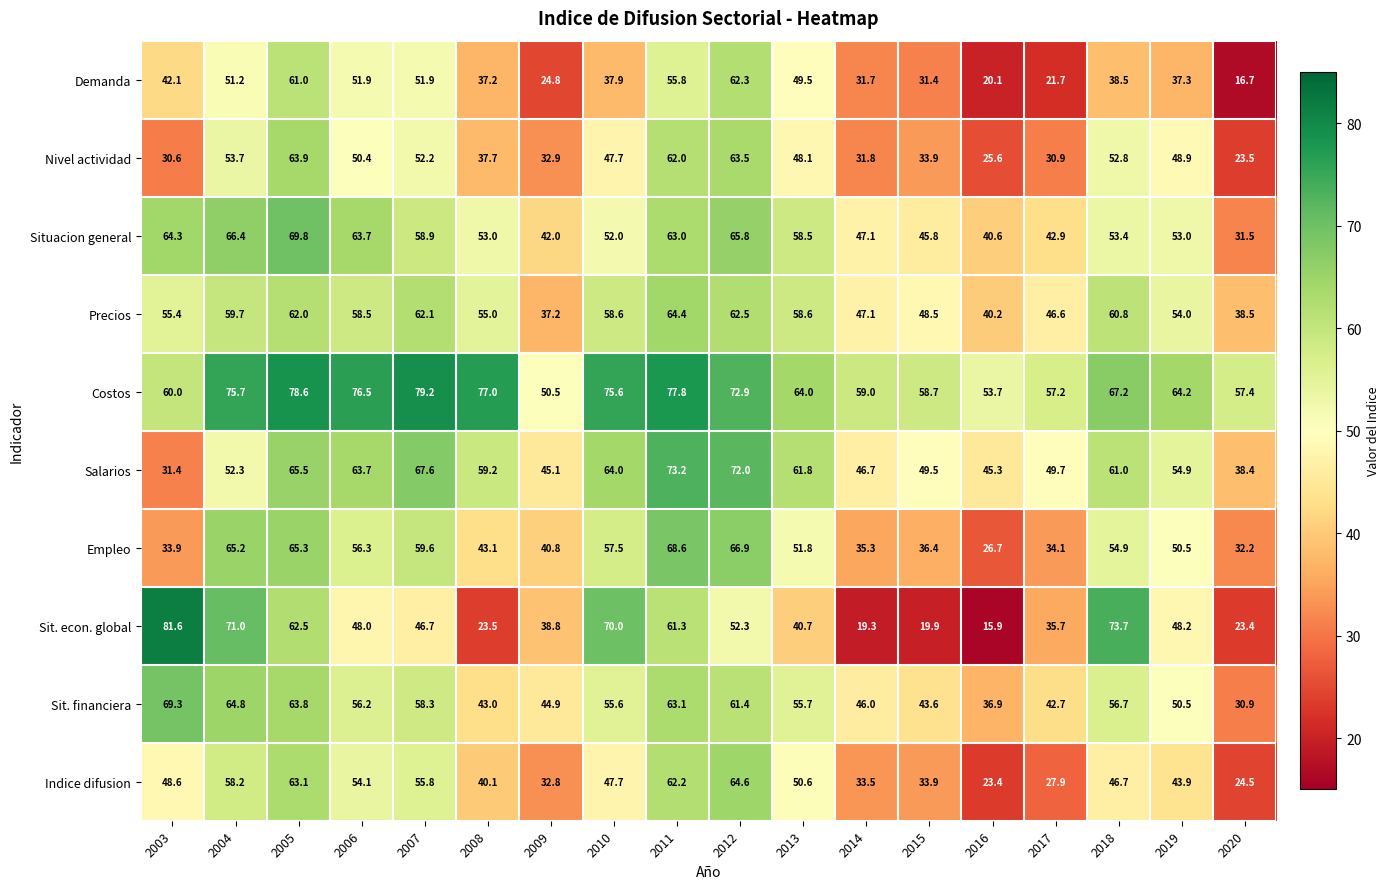

At which category is the sum across all series the highest?

2005